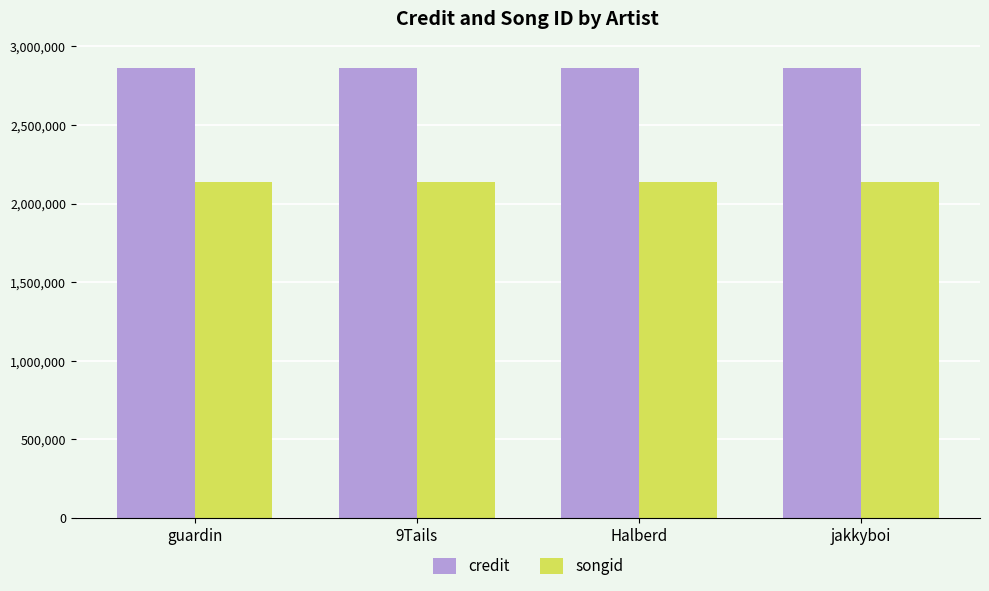

What is the maximum value shown in the chart?

2864060